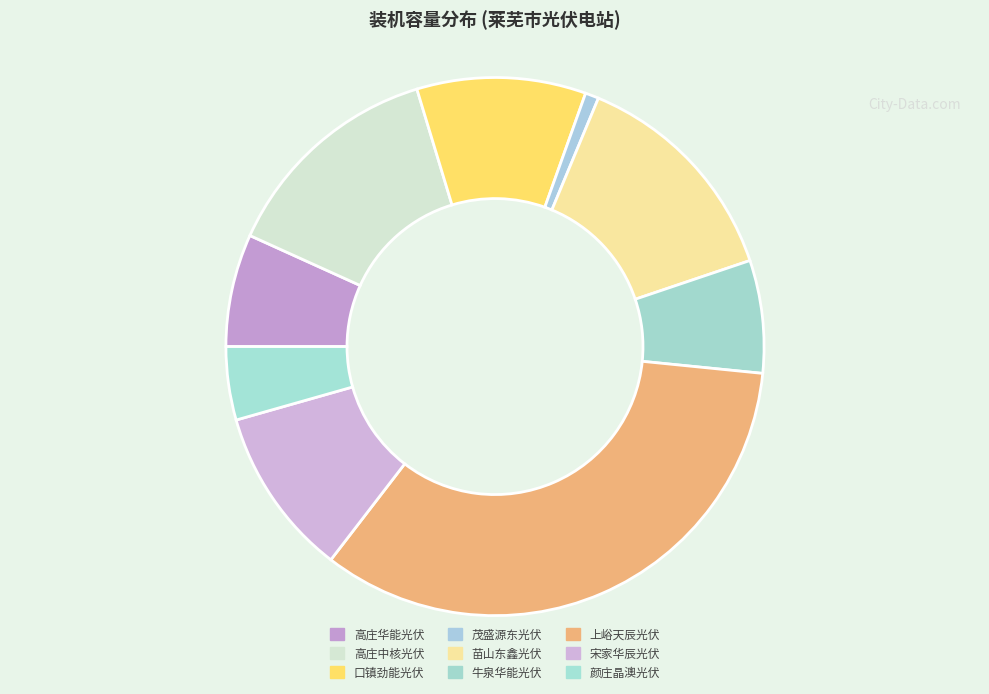

Do 茂盛源东光伏 and 牛泉华能光伏 together represent more than half of the pie?

No